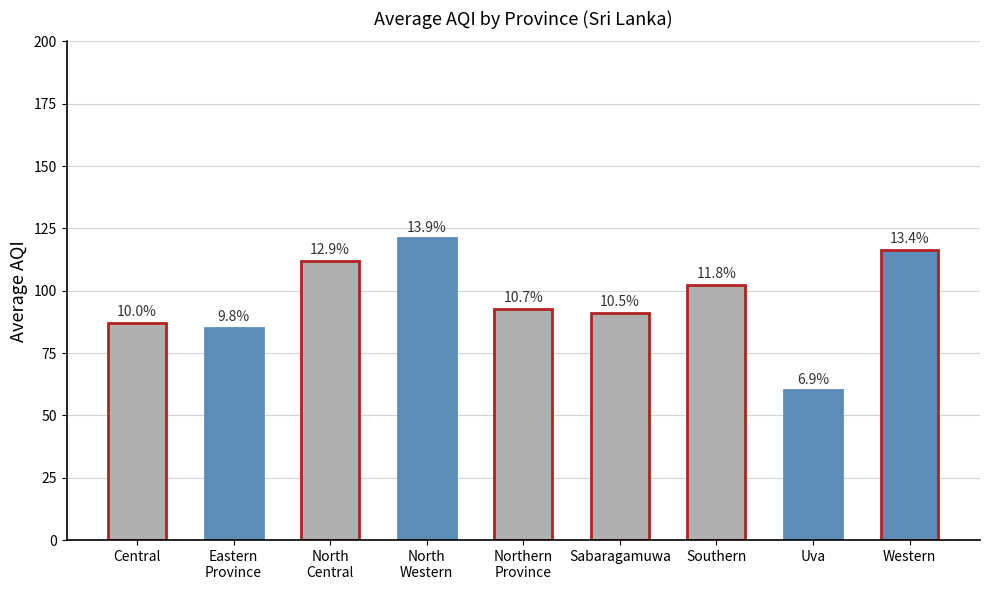

What is the difference between the values at Western and North
Western?

4.5